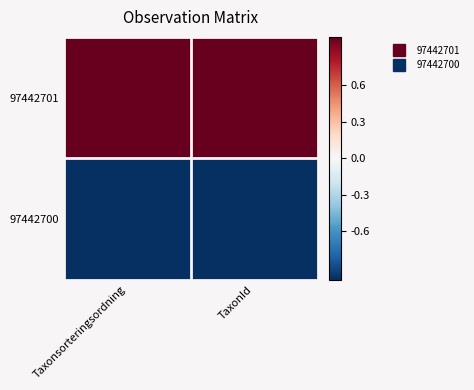

Reading left to right, list all the values displayed in this chart.

97442701: Taxonsorteringsordning=1	TaxonId=1
97442700: Taxonsorteringsordning=-1	TaxonId=-1